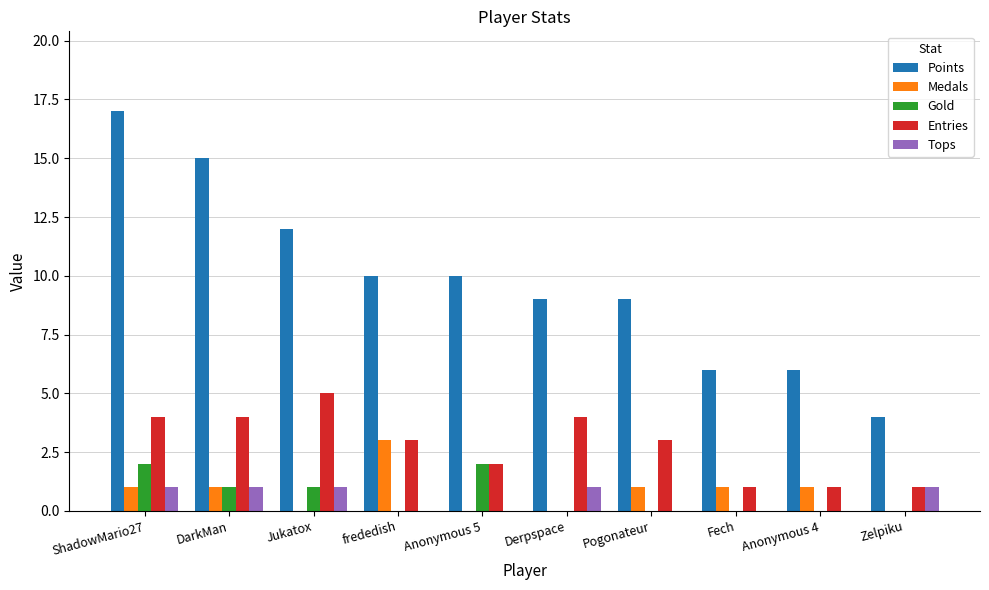

Reading right to left, list all the values displayed in this chart.

Points: Zelpiku=4	Anonymous 4=6	Fech=6	Pogonateur=9	Derpspace=9	Anonymous 5=10	frededish=10	Jukatox=12	DarkMan=15	ShadowMario27=17
Medals: Zelpiku=0	Anonymous 4=1	Fech=1	Pogonateur=1	Derpspace=0	Anonymous 5=0	frededish=3	Jukatox=0	DarkMan=1	ShadowMario27=1
Gold: Zelpiku=0	Anonymous 4=0	Fech=0	Pogonateur=0	Derpspace=0	Anonymous 5=2	frededish=0	Jukatox=1	DarkMan=1	ShadowMario27=2
Entries: Zelpiku=1	Anonymous 4=1	Fech=1	Pogonateur=3	Derpspace=4	Anonymous 5=2	frededish=3	Jukatox=5	DarkMan=4	ShadowMario27=4
Tops: Zelpiku=1	Anonymous 4=0	Fech=0	Pogonateur=0	Derpspace=1	Anonymous 5=0	frededish=0	Jukatox=1	DarkMan=1	ShadowMario27=1